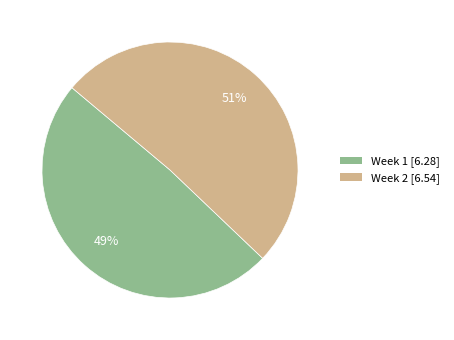

To the nearest percent, what is the average slice percentage?

50%